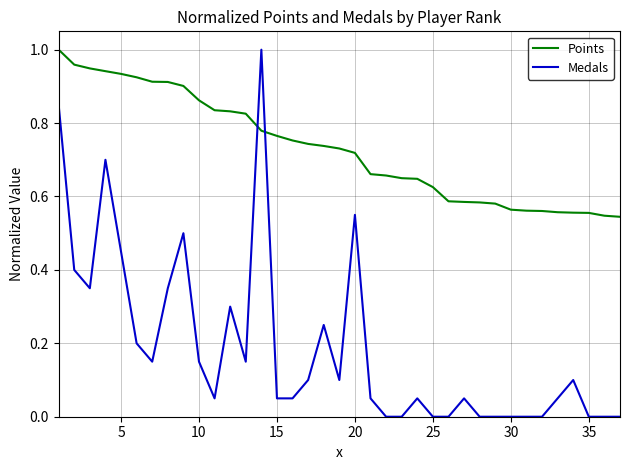

Which series has the largest total across all categories?

Points